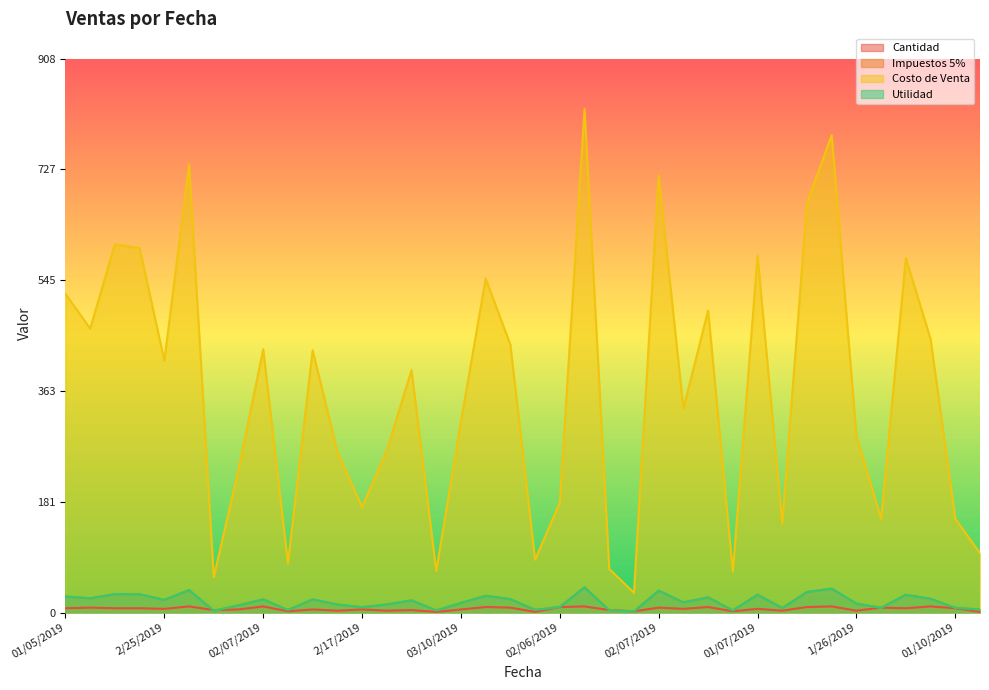

What is the difference between the maximum and second lowest values in the Costo de Venta series?

768.4